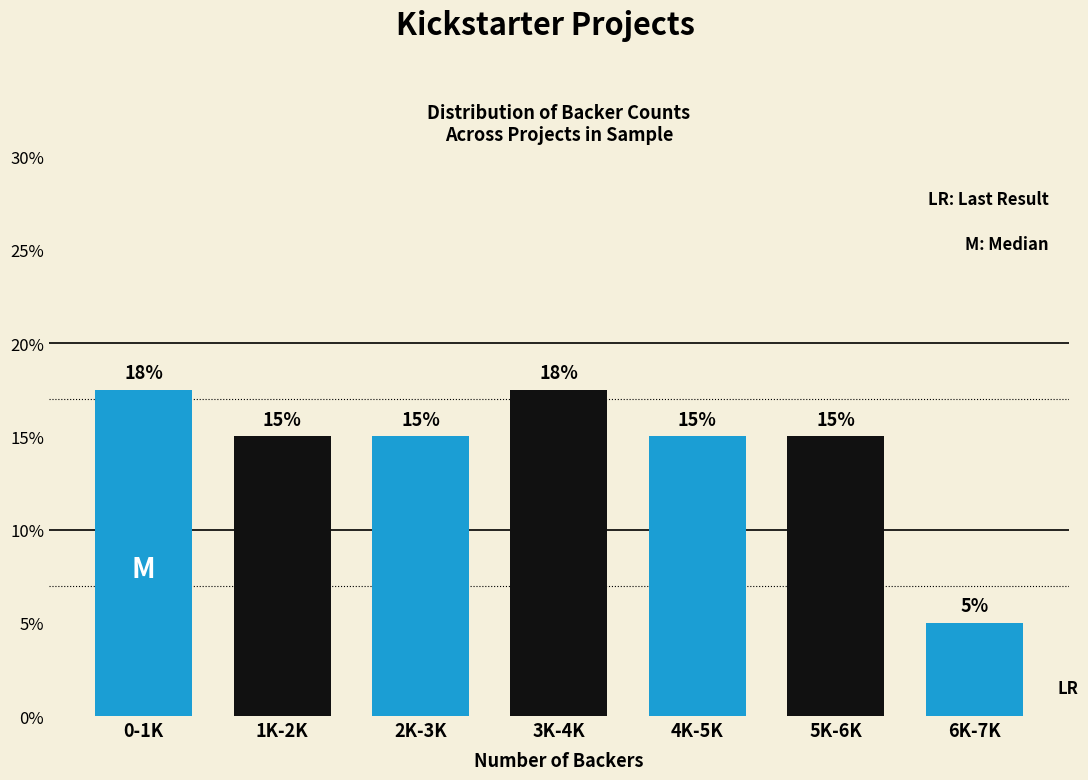

Which category has the lowest value across all series?

6K-7K